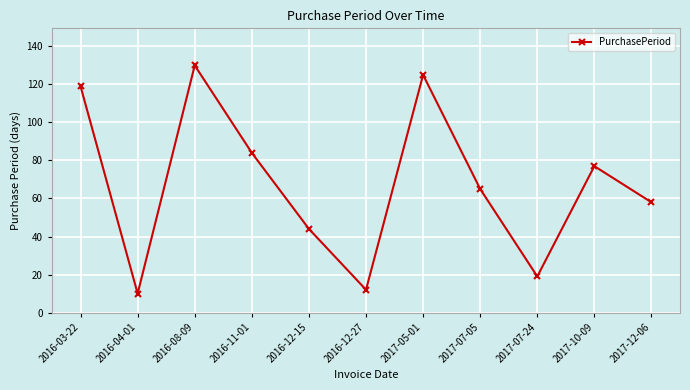

List the labels in order of value, smallest first.

2016-04-01, 2016-12-27, 2017-07-24, 2016-12-15, 2017-12-06, 2017-07-05, 2017-10-09, 2016-11-01, 2016-03-22, 2017-05-01, 2016-08-09